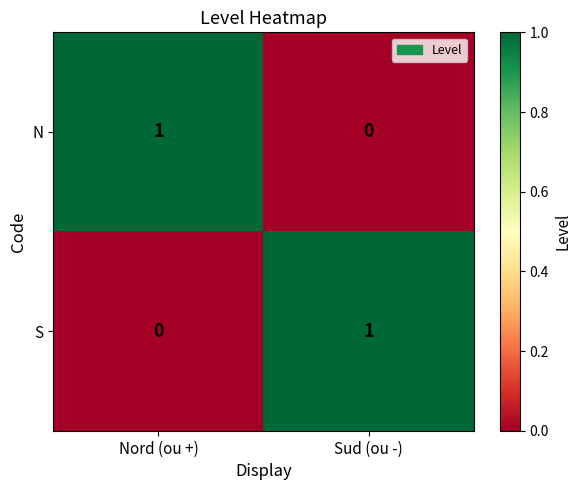

How many series are shown in this chart?

2